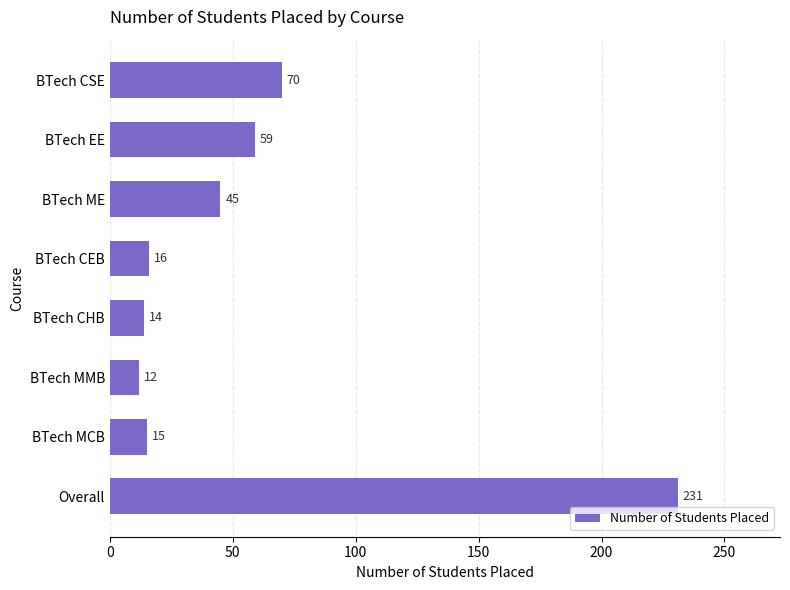

What is the average value?

58